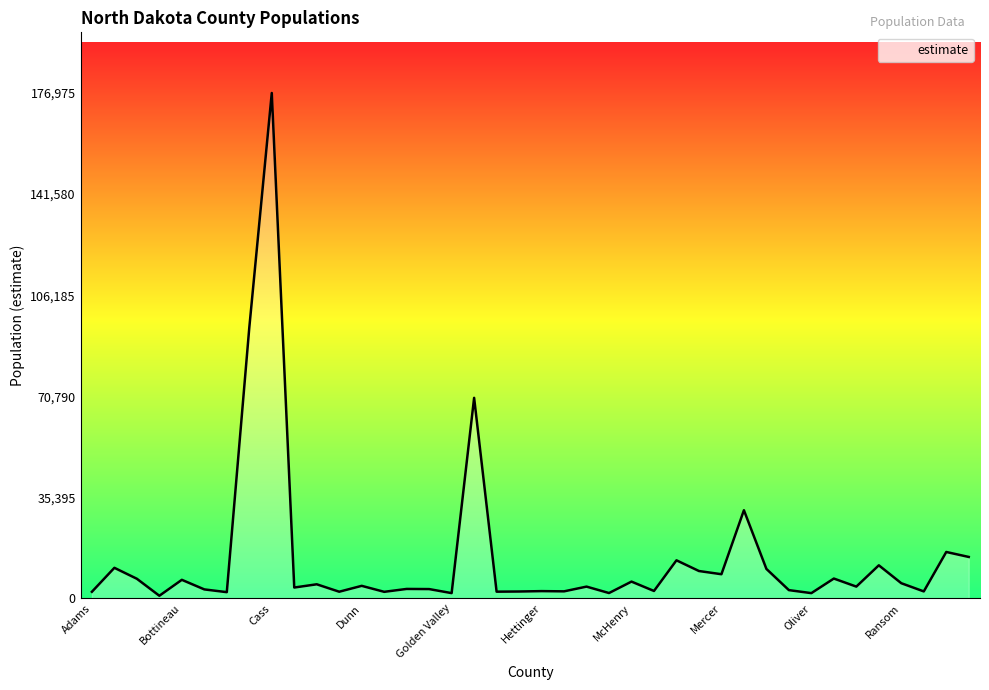

How many interior local valleys (lower than both neighbors) does the data have?

14